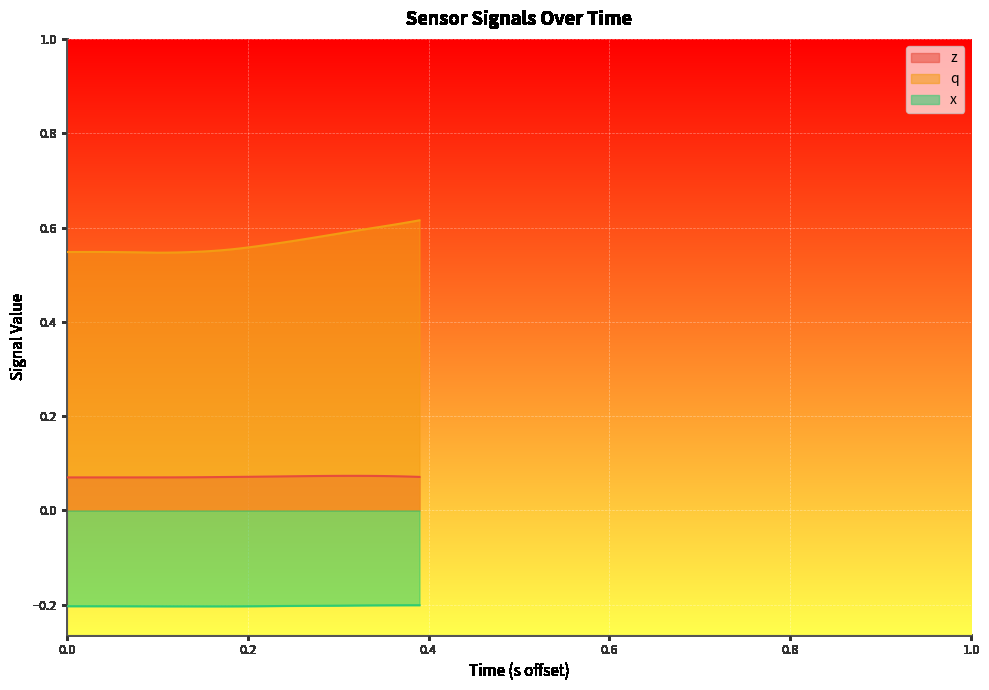

Reading right to left, transcribe all the data shown in this chart.

z: 0.1	0.1	0.1	0.1	0.1	0.1	0.1	0.1	0.1	0.1	0.1	0.1	0.1	0.1	0.1	0.1	0.1	0.1	0.1	0.1	0.1	0.1	0.1	0.1	0.1	0.1	0.1	0.1	0.1	0.1	0.1	0.1	0.1	0.1	0.1	0.1	0.1	0.1	0.1	0.1
q: 0.6	0.6	0.6	0.6	0.6	0.6	0.6	0.6	0.6	0.6	0.6	0.6	0.6	0.6	0.6	0.6	0.6	0.6	0.6	0.6	0.6	0.6	0.6	0.6	0.5	0.5	0.5	0.5	0.5	0.5	0.5	0.5	0.5	0.5	0.5	0.5	0.5	0.5	0.5	0.5
x: -0.2	-0.2	-0.2	-0.2	-0.2	-0.2	-0.2	-0.2	-0.2	-0.2	-0.2	-0.2	-0.2	-0.2	-0.2	-0.2	-0.2	-0.2	-0.2	-0.2	-0.2	-0.2	-0.2	-0.2	-0.2	-0.2	-0.2	-0.2	-0.2	-0.2	-0.2	-0.2	-0.2	-0.2	-0.2	-0.2	-0.2	-0.2	-0.2	-0.2